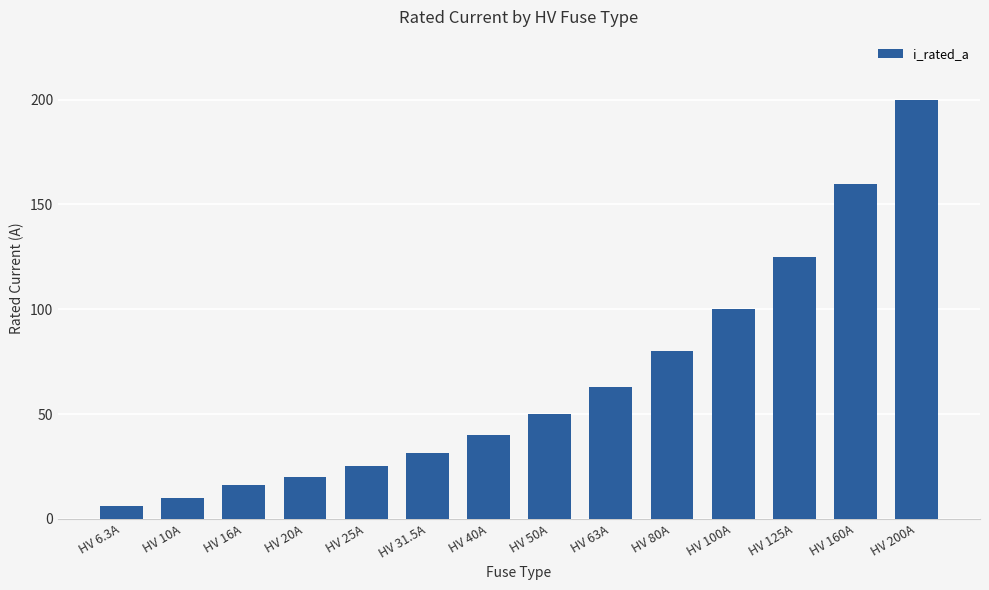

Rank the categories by value from highest to lowest.

HV 200A, HV 160A, HV 125A, HV 100A, HV 80A, HV 63A, HV 50A, HV 40A, HV 31.5A, HV 25A, HV 20A, HV 16A, HV 10A, HV 6.3A